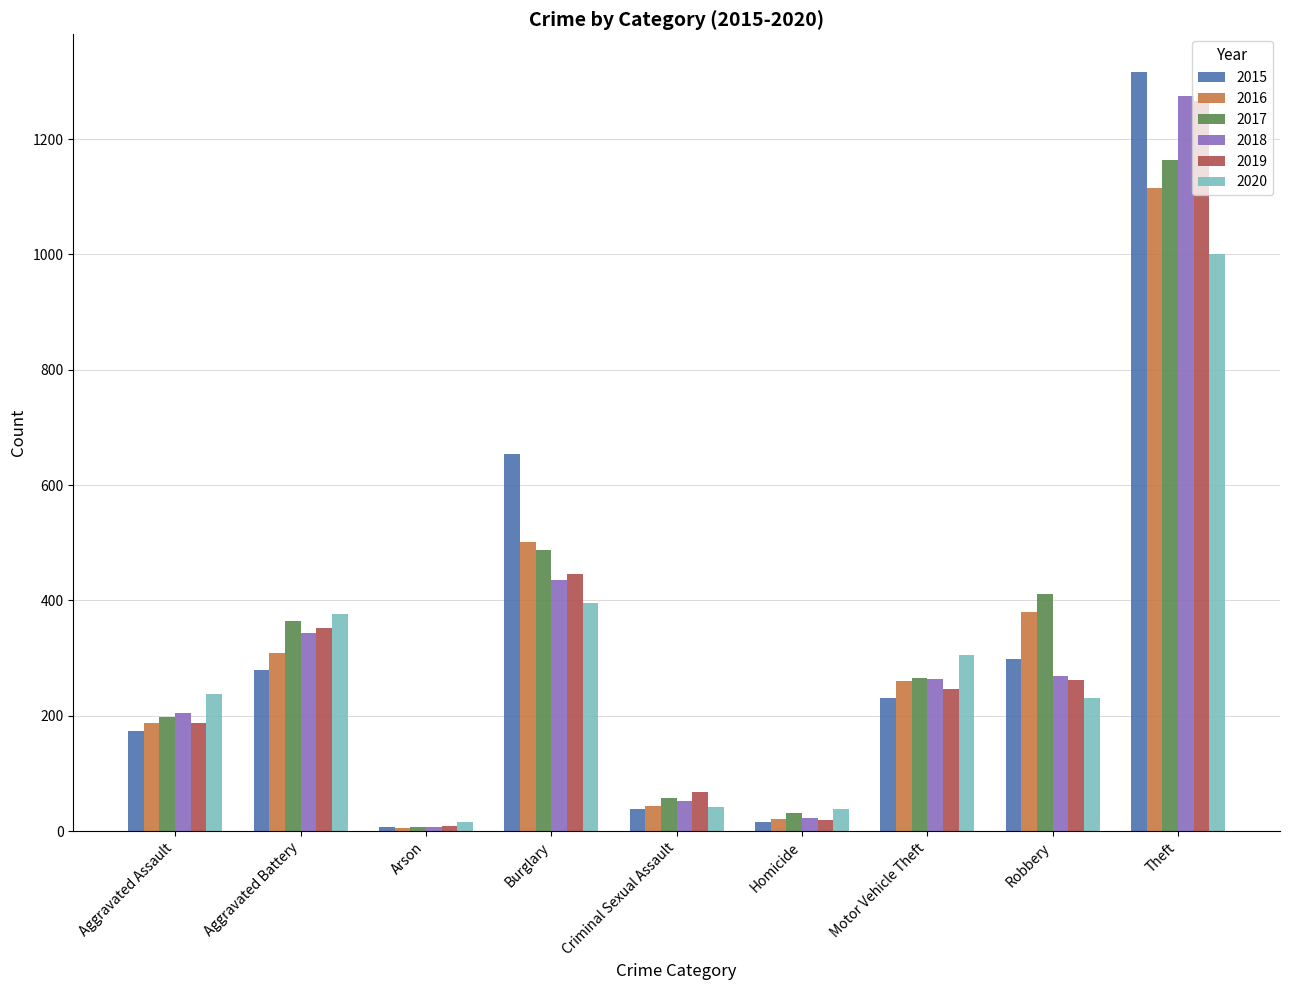

What is the sum of the 2017 values at Homicide and Motor Vehicle Theft?

297